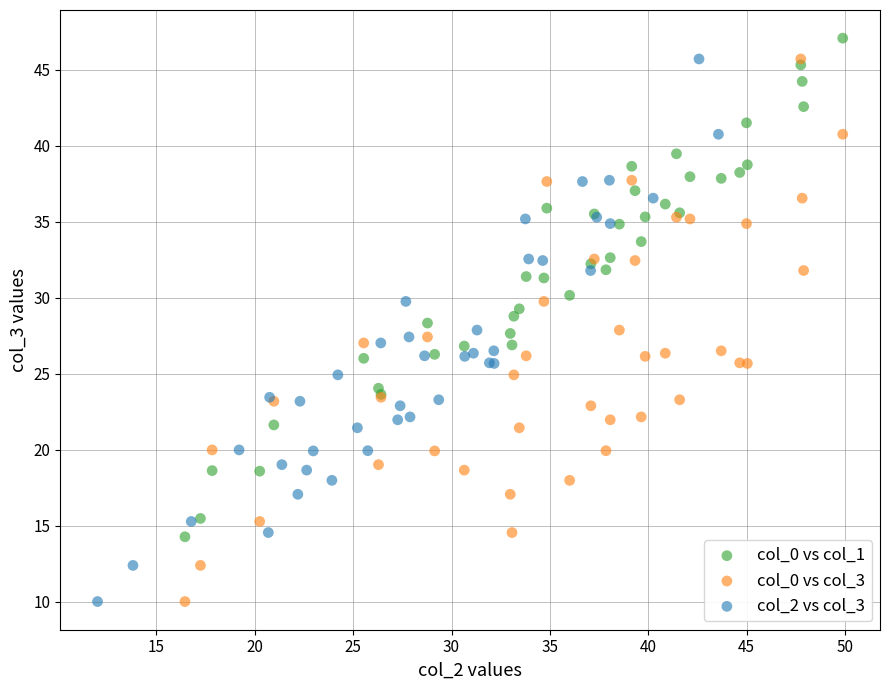

What are all the series names shown in the legend?

col_0 vs col_1, col_0 vs col_3, col_2 vs col_3